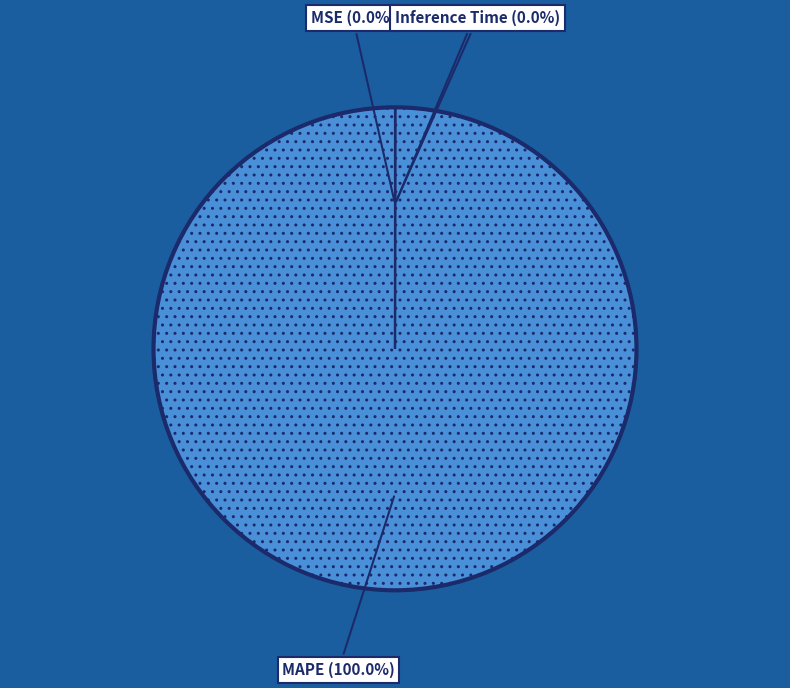

Is there a majority slice in this chart?

Yes